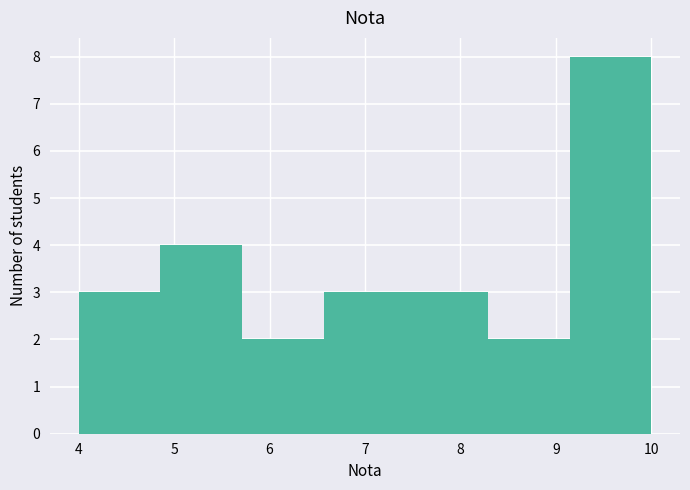

Reading left to right, transcribe this chart: for each bar, give the range it covers on the x-axis and its height. Neither the bar edges nor the heights are printed on the chart, so give them approximately, as read against the axes.

4.0 to 4.9: 3
4.9 to 5.7: 4
5.7 to 6.6: 2
6.6 to 7.4: 3
7.4 to 8.3: 3
8.3 to 9.1: 2
9.1 to 10.0: 8